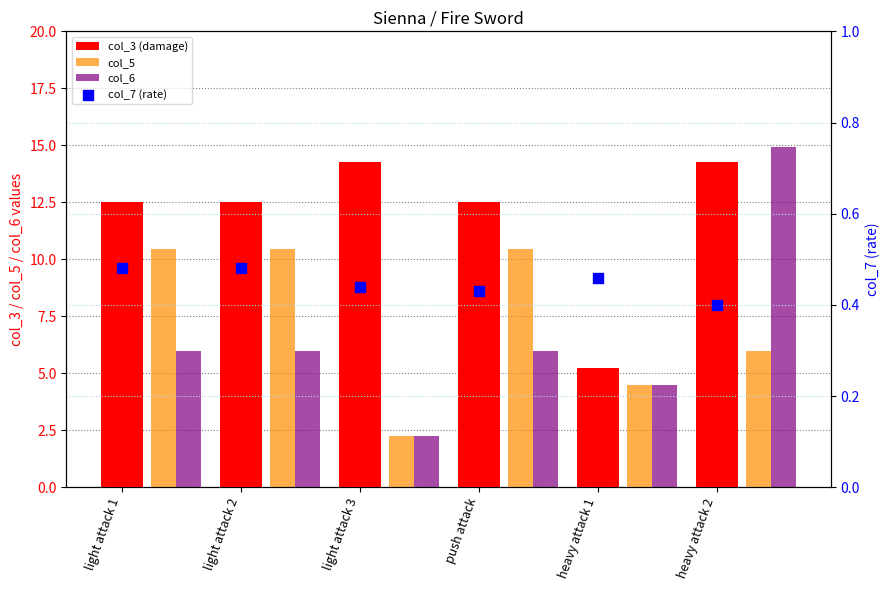

Which series has the largest Y range (max minus min)?

col_6